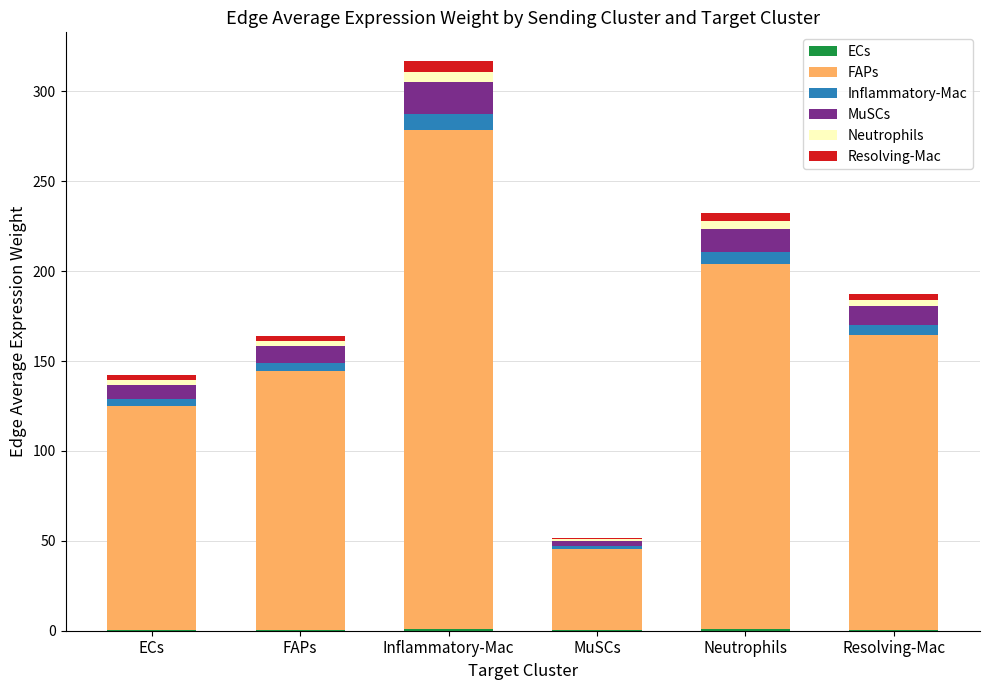

At which category is the sum across all series the highest?

Inflammatory-Mac